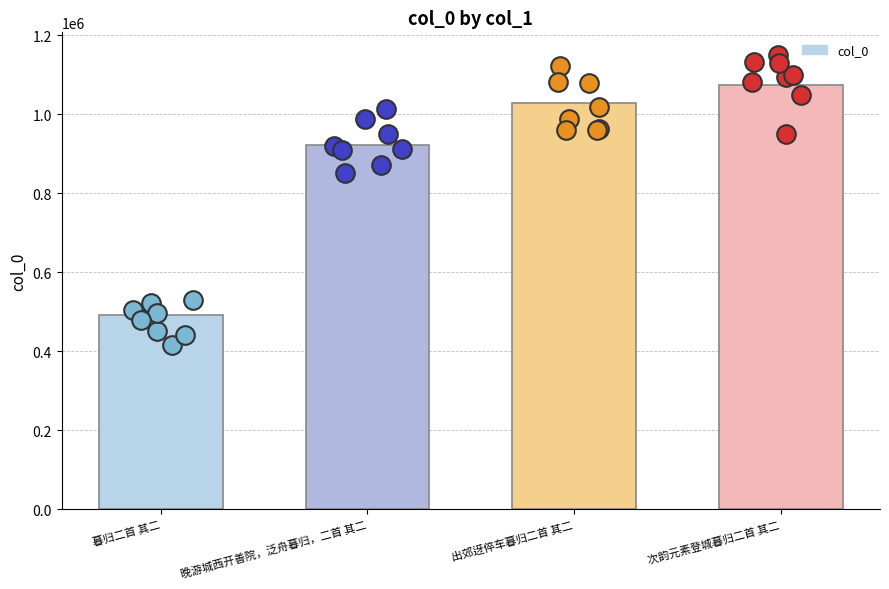

What is the change in value from 暮归二首 其二 to 出郊迓倅车暮归二首 其二?

+537325